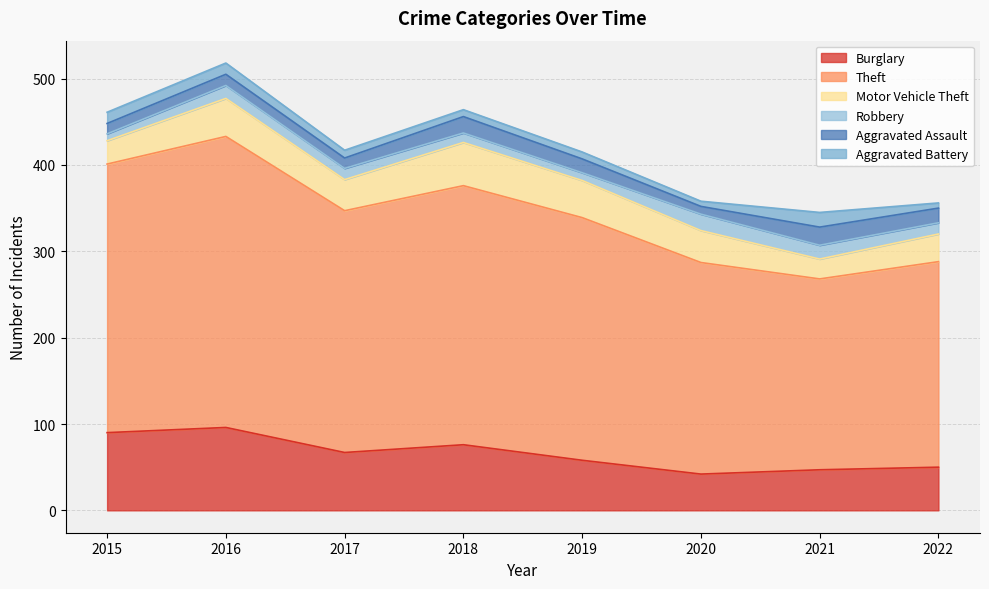

What is the total value across all series at 2021?

345